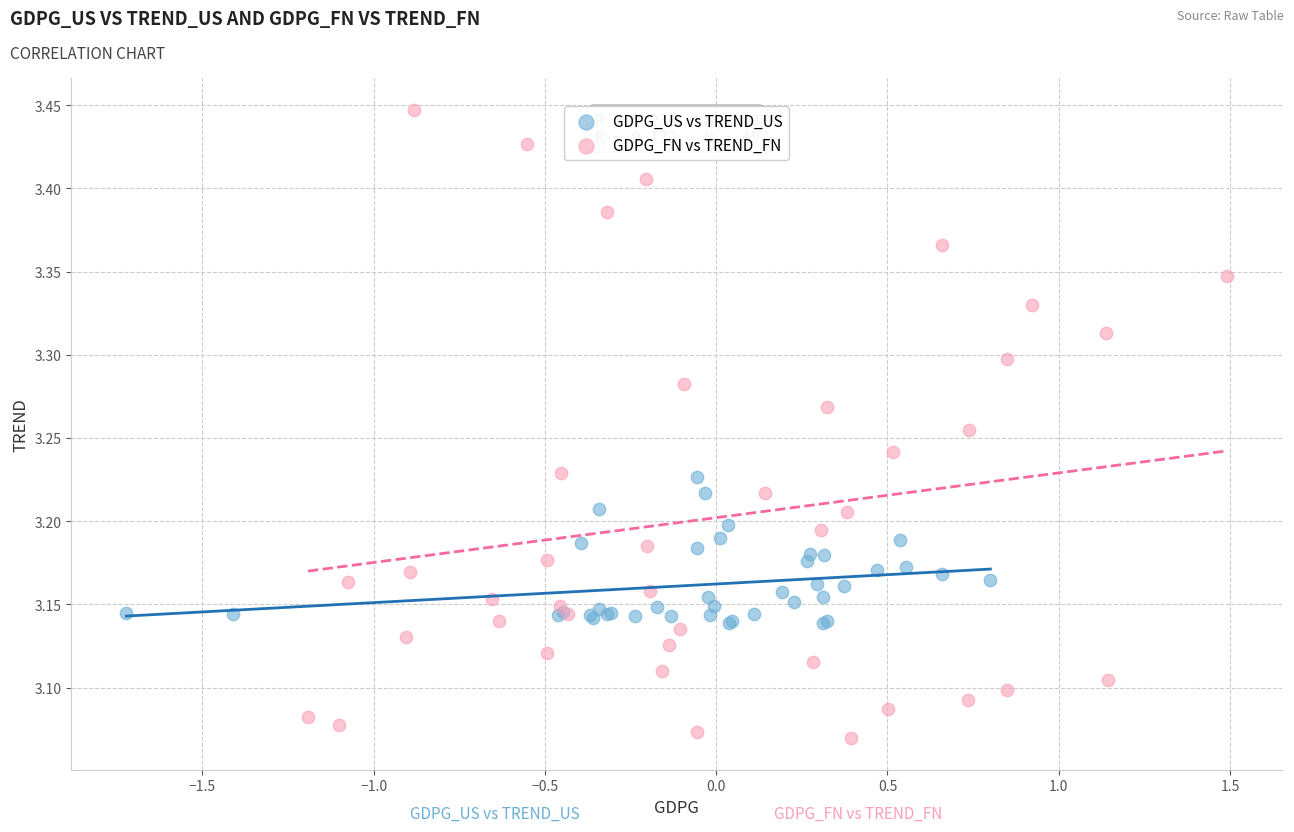

Which series has the widest spread of Y values?

GDPG_FN vs TREND_FN